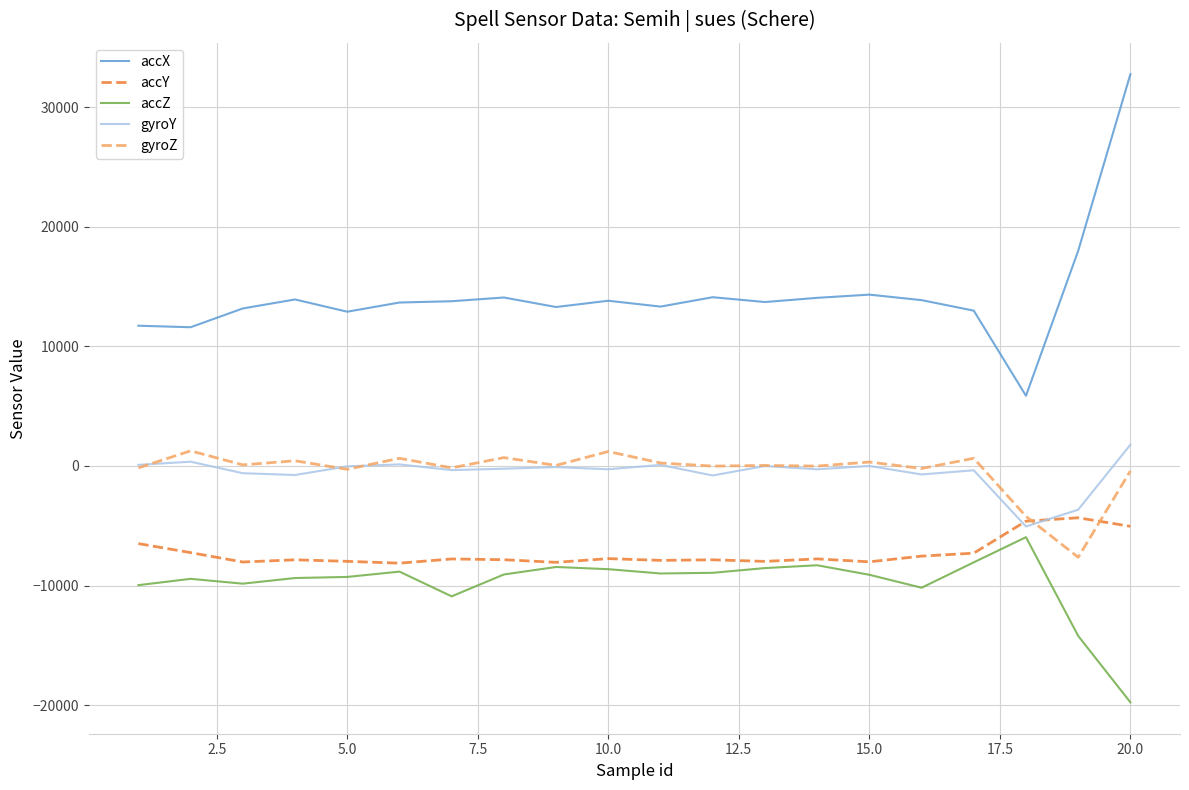

True or false: accX has more than 1 interior local peaks.

True